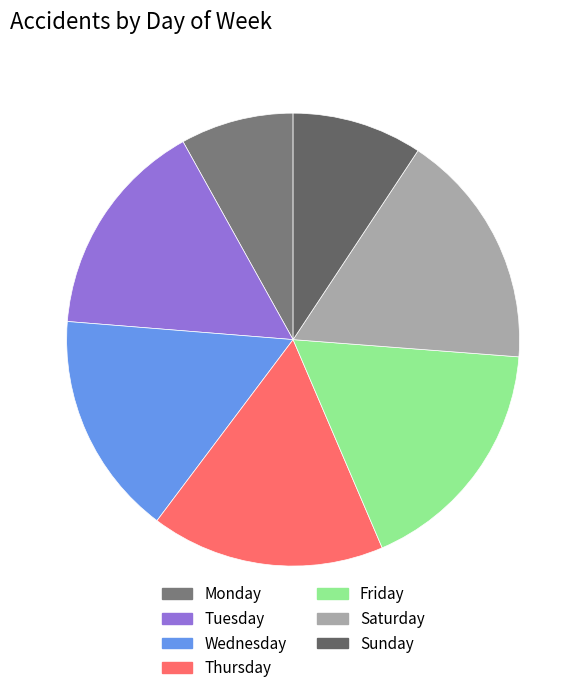

How many slices are in this pie chart?

7